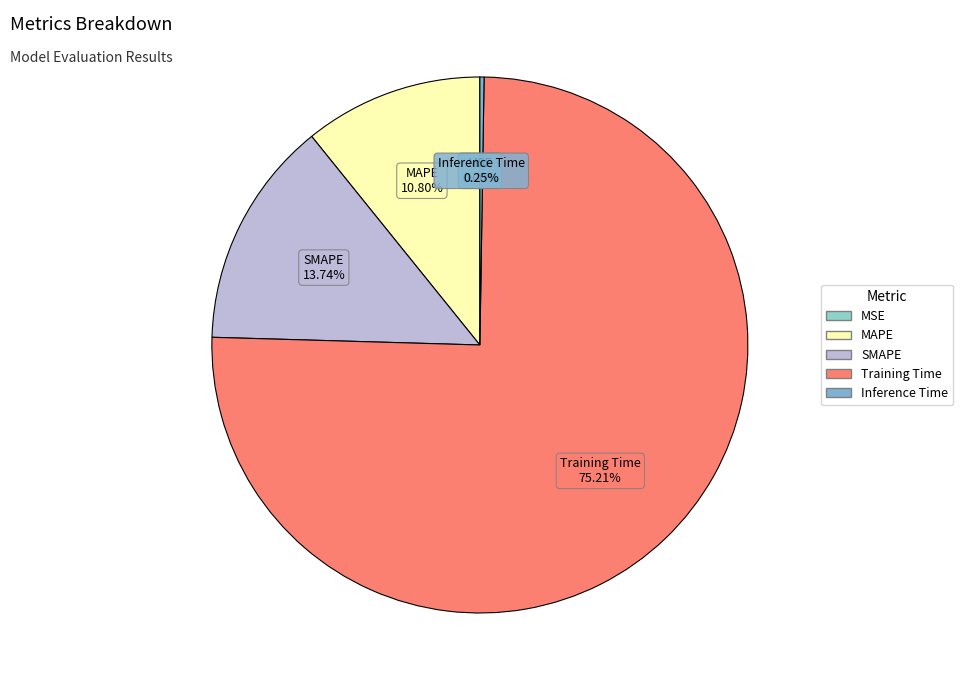

To the nearest percent, what is the average slice percentage?

20%